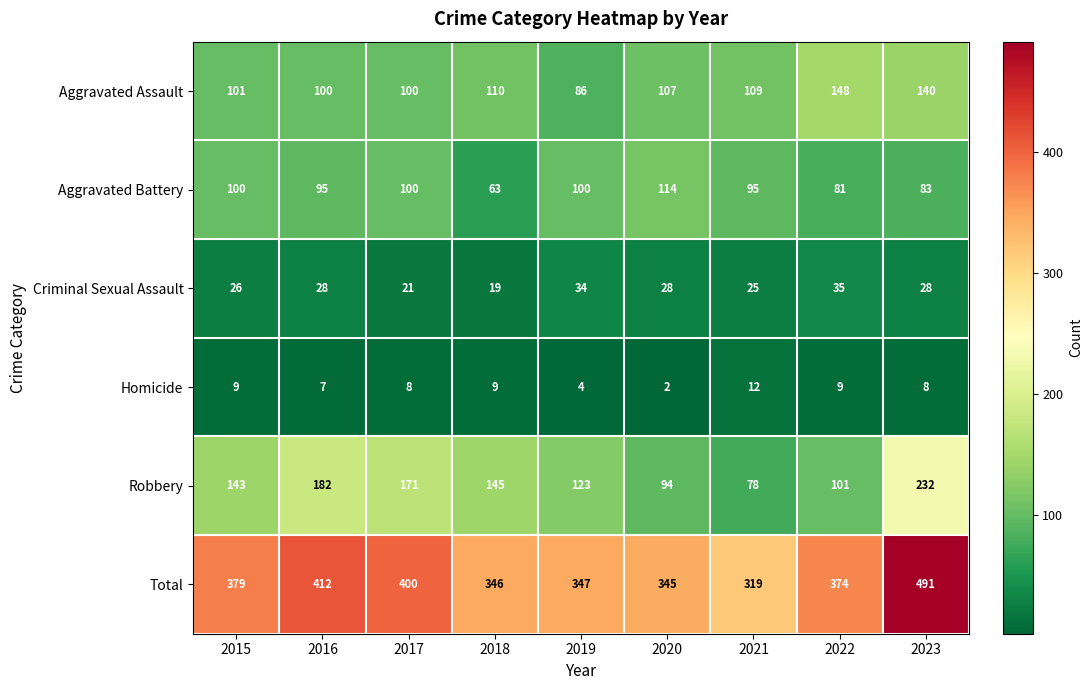

What is the total value across all series at 2022?

748